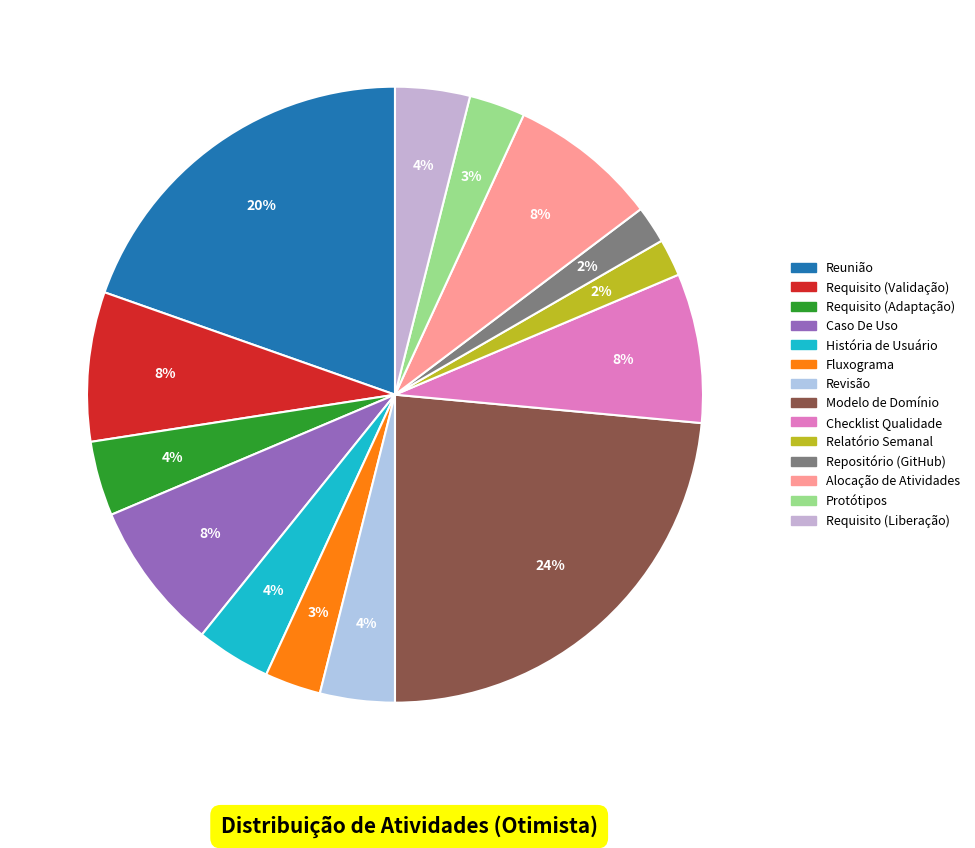

Is it true that Relatório Semanal is 2% of the pie?

True